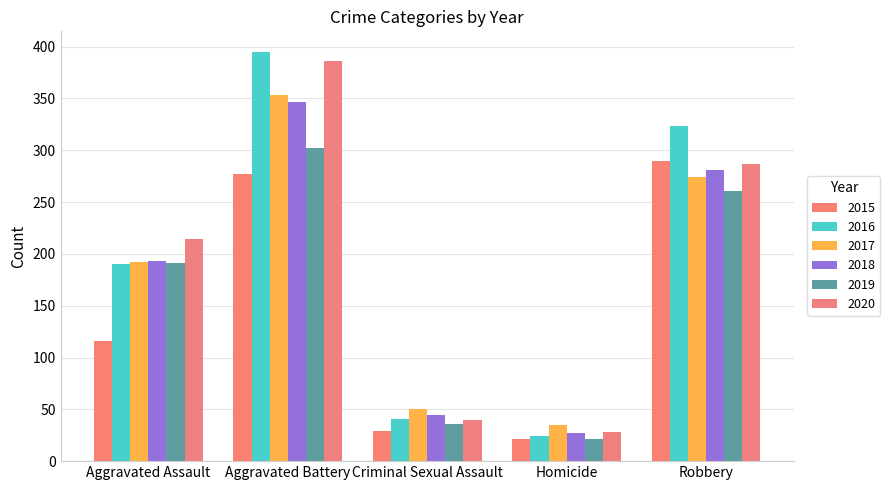

Reading left to right, transcribe all the data shown in this chart.

2015: 116	277	29	21	290
2016: 190	395	41	24	323
2017: 192	353	50	35	274
2018: 193	347	45	27	281
2019: 191	302	36	21	261
2020: 214	386	40	28	287